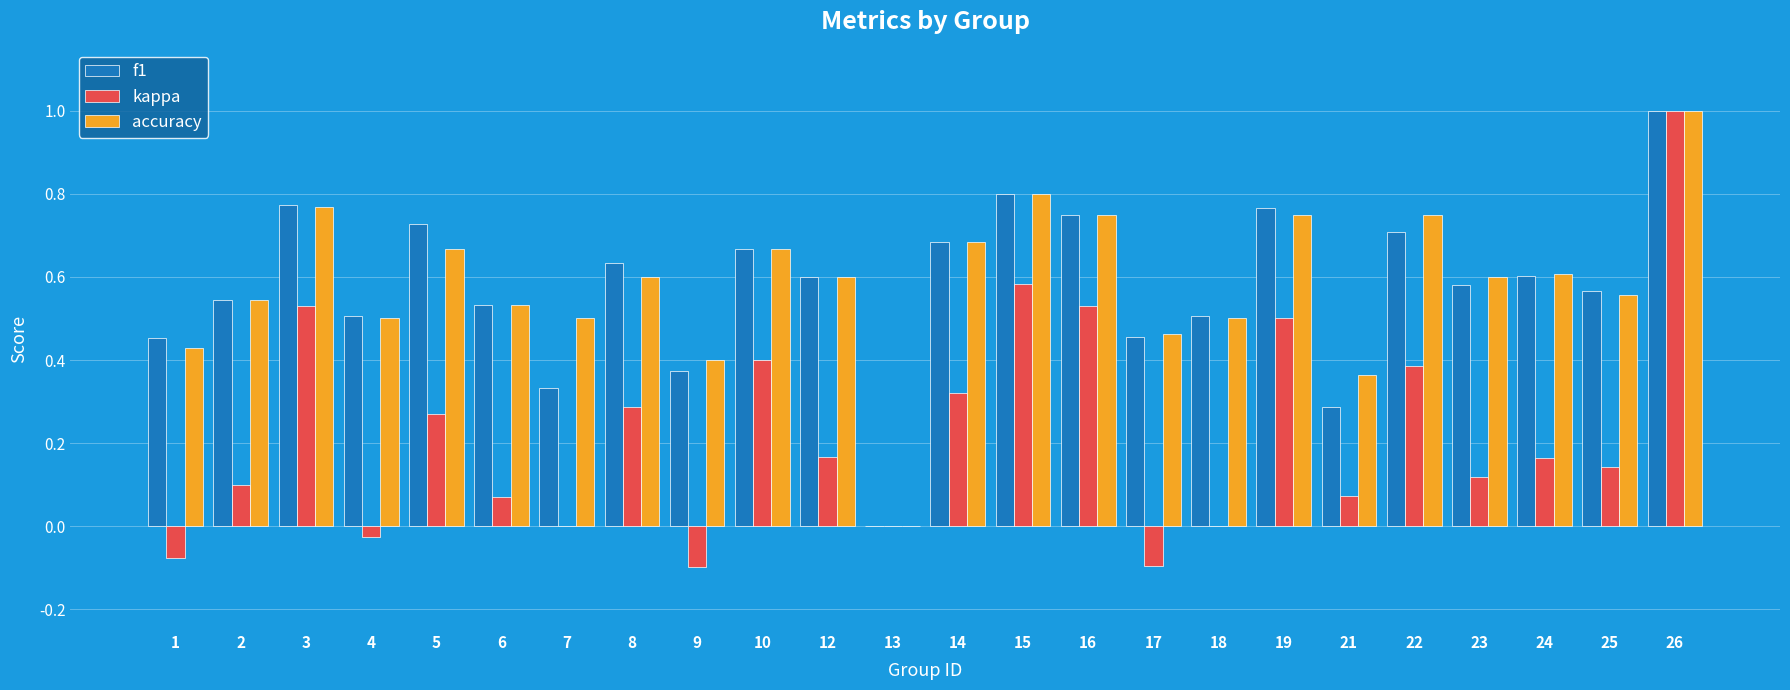

Between 9 and 15, which series saw the biggest shift?

kappa